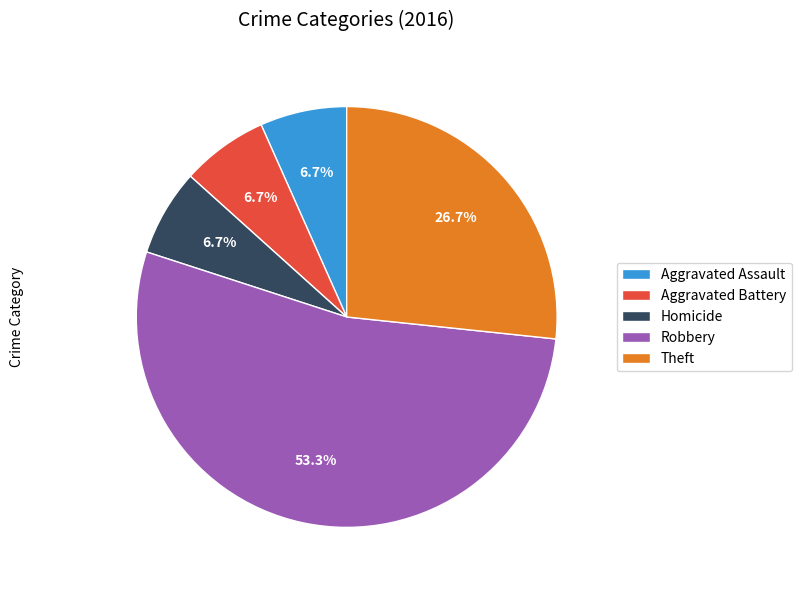

Is Robbery the majority of the pie?

Yes